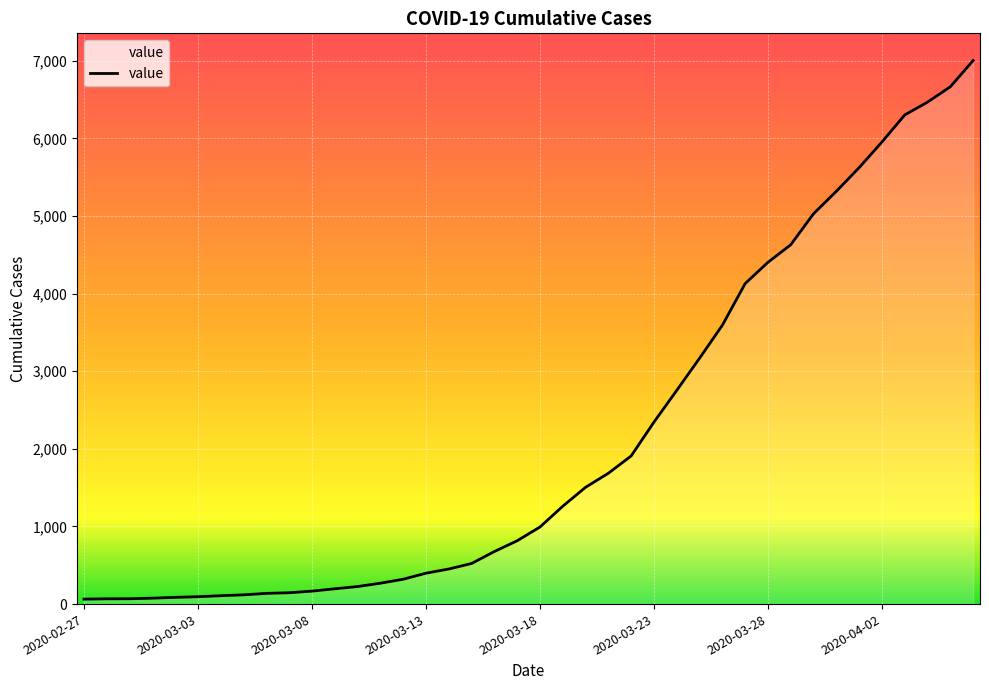

What is the difference between the maximum and minimum values?

6940